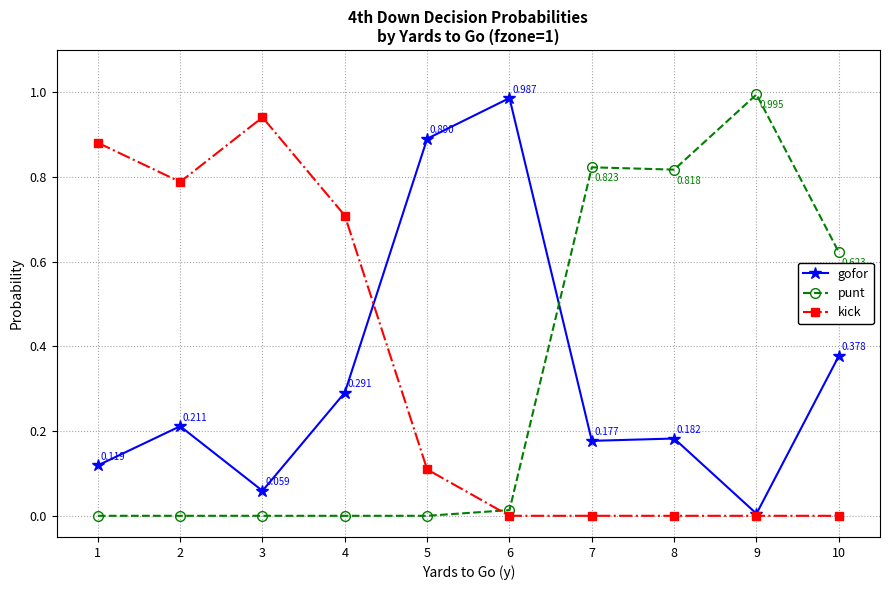

Rank the series at 10 from lowest to highest value.

kick, gofor, punt